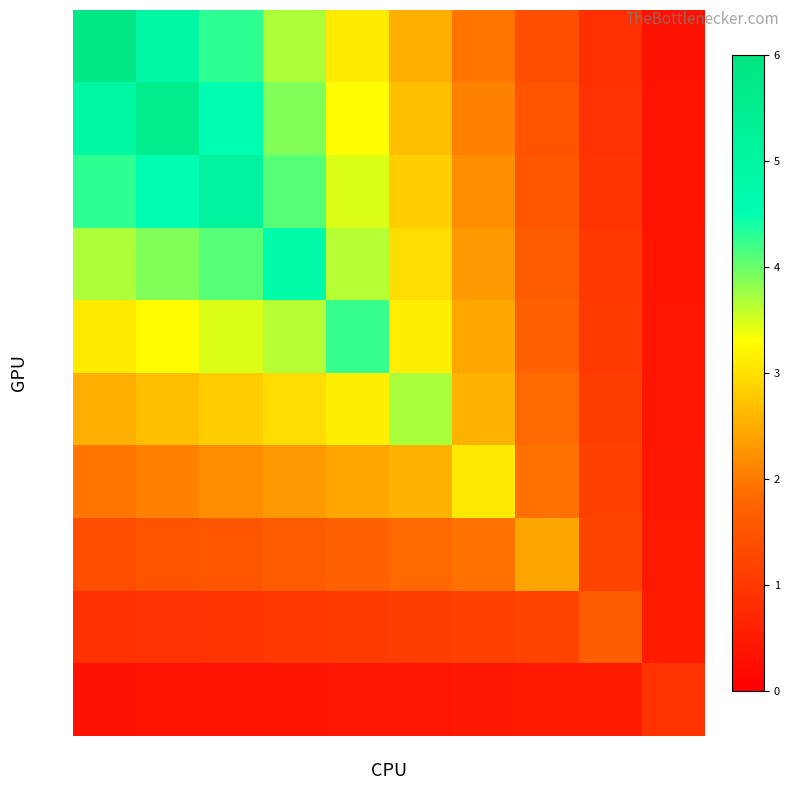

Which category has the lowest value across all series?

col_9